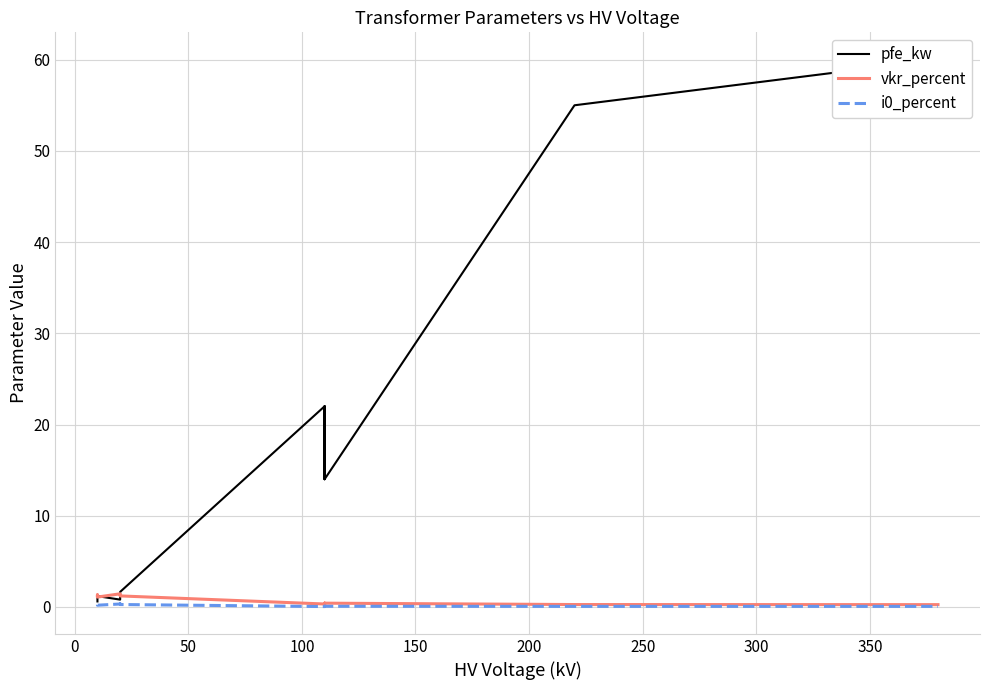

After their last crossing, which series has the higher values: pfe_kw or vkr_percent?

pfe_kw